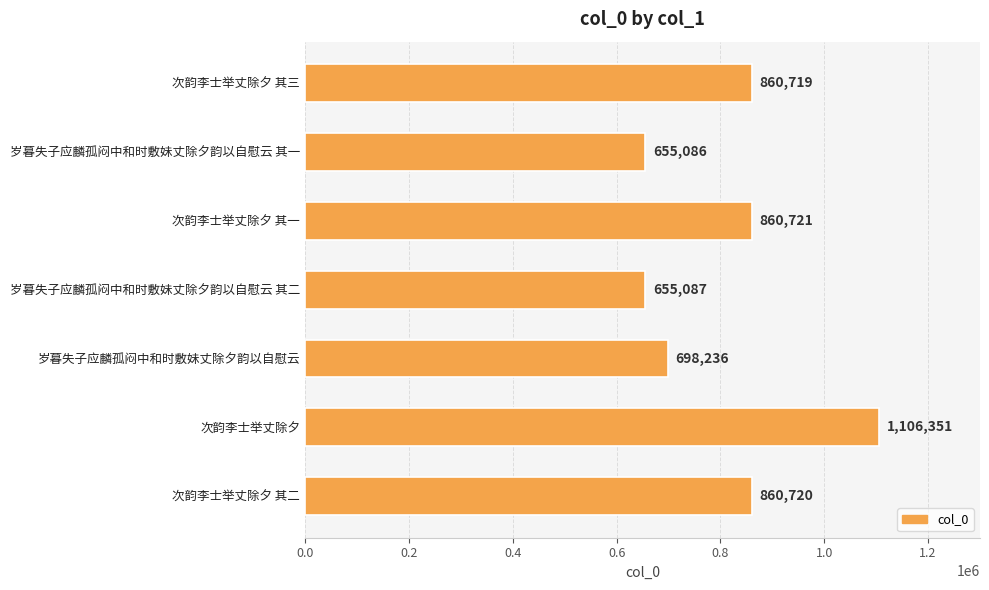

What is the label of the 6th bar from the bottom?

岁暮失子应麟孤闷中和时敷妹丈除夕韵以自慰云 其一